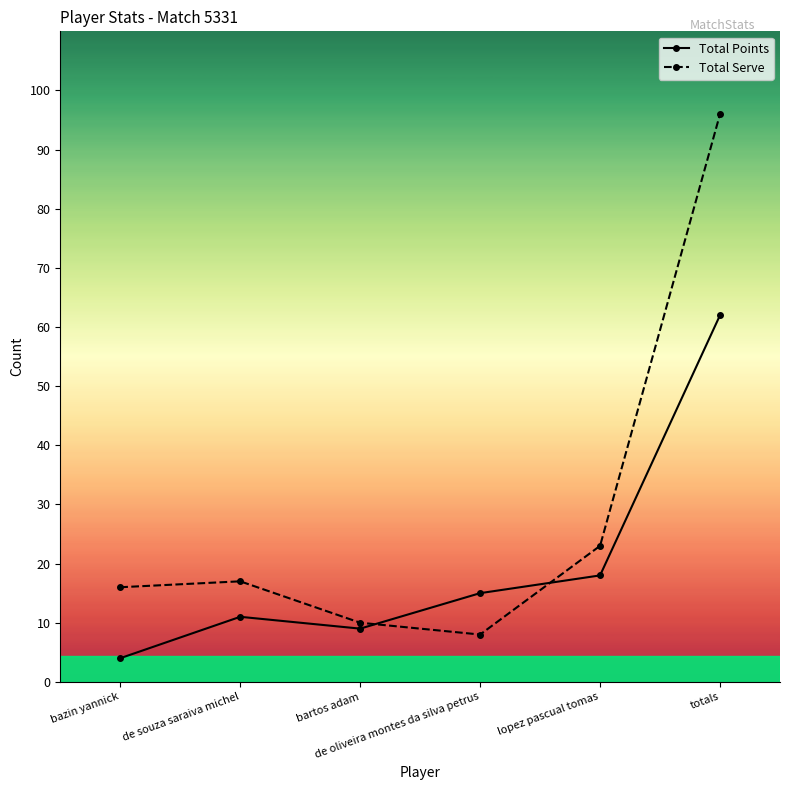

What are all the series names shown in the legend?

Total Points, Total Serve